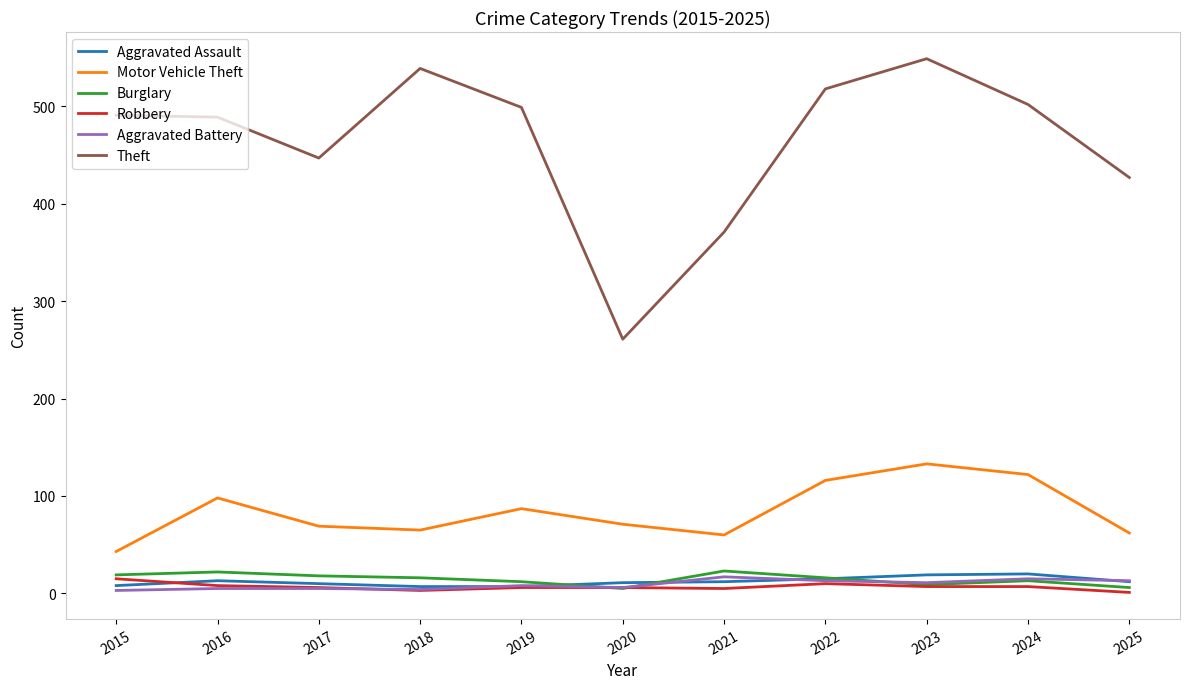

Which series has the largest total across all categories?

Theft